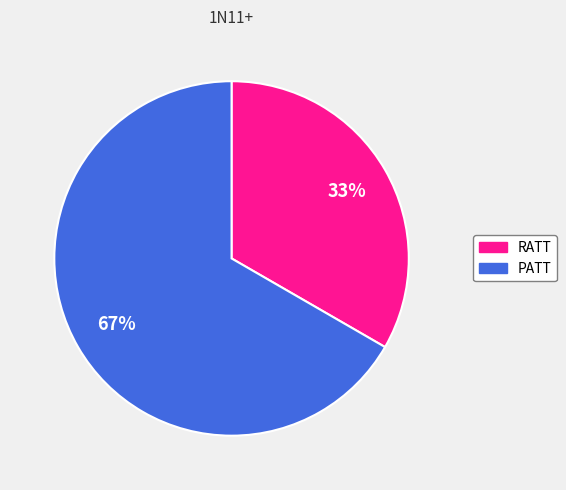

What percentage is the RATT slice, to the nearest percent?

33%